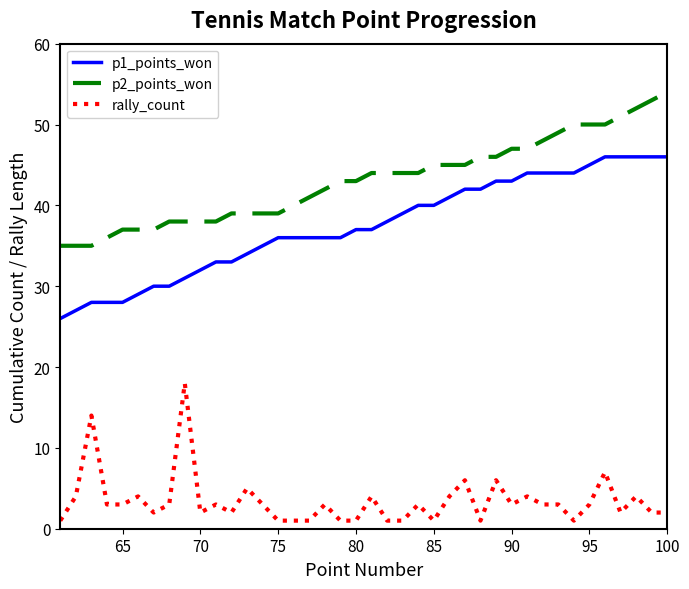

What is the maximum value for rally_count?

18